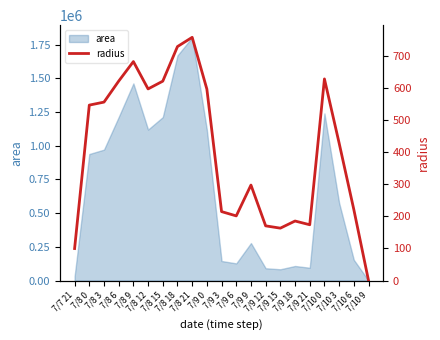

What is the label of the 5th point from the right?

7/9 21